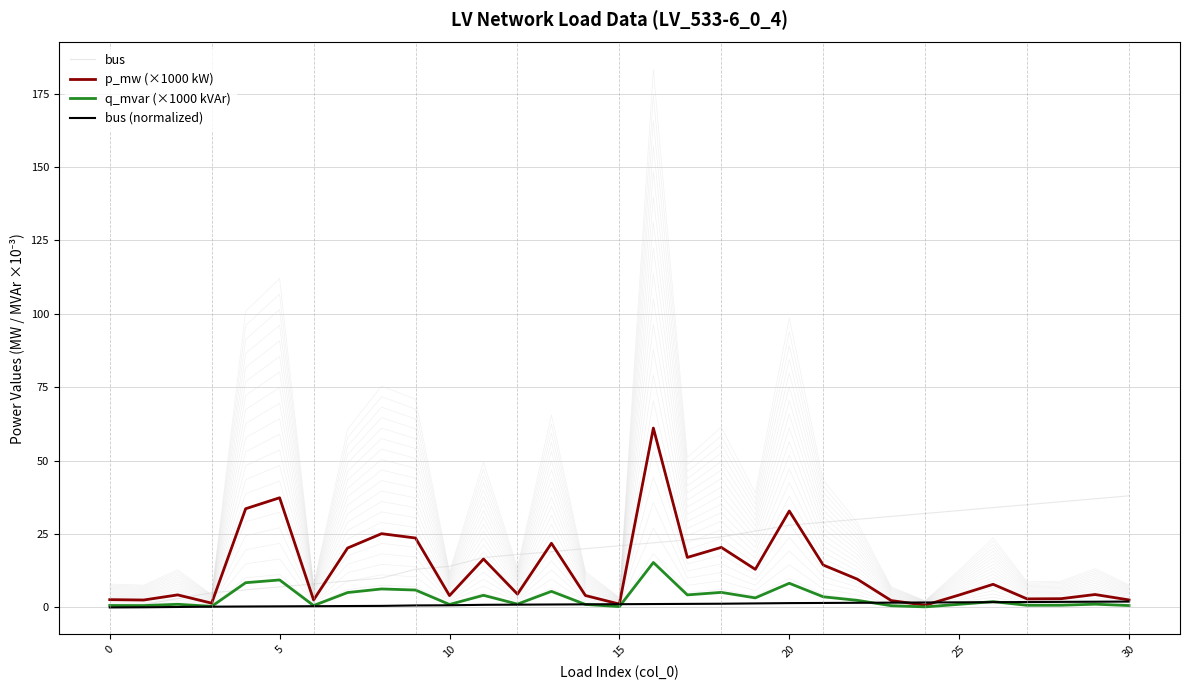

At how many categories does at least one series exceed 5?

27